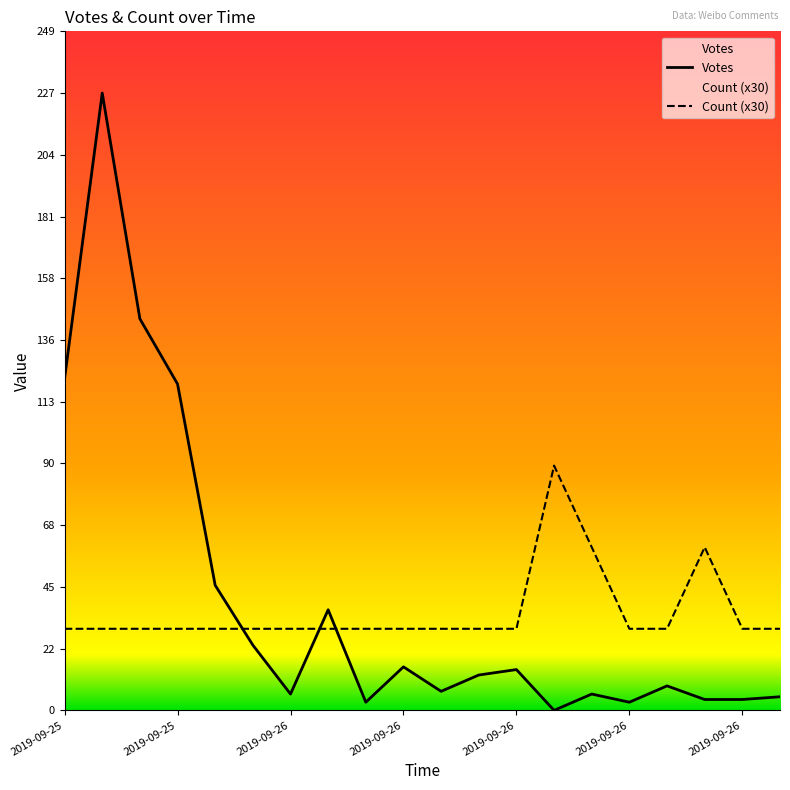

What is the difference between the Votes values at 14 and 16?

3